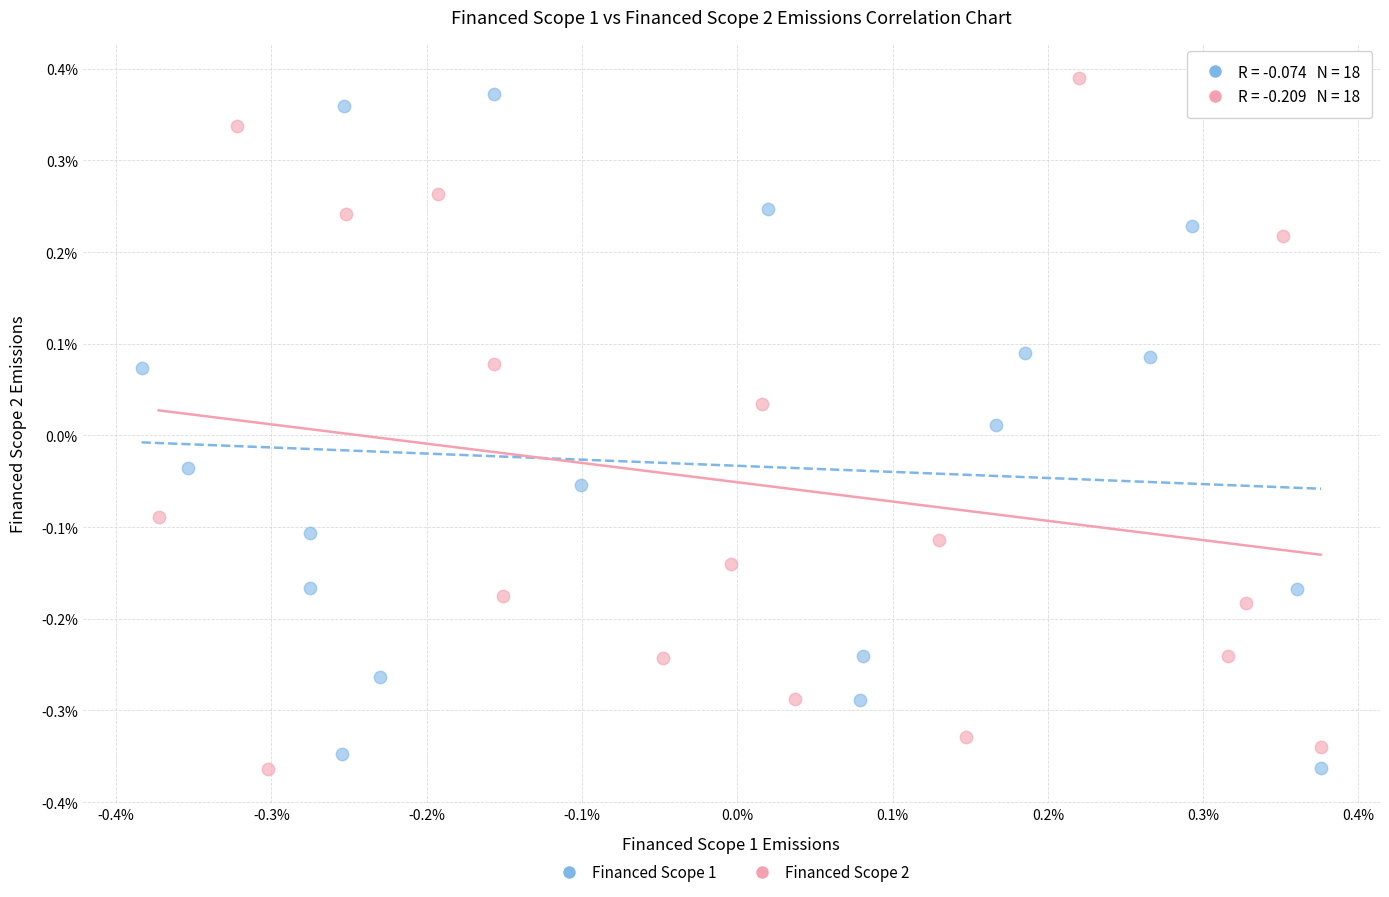

What are all the series names shown in the legend?

Financed Scope 1, Financed Scope 2